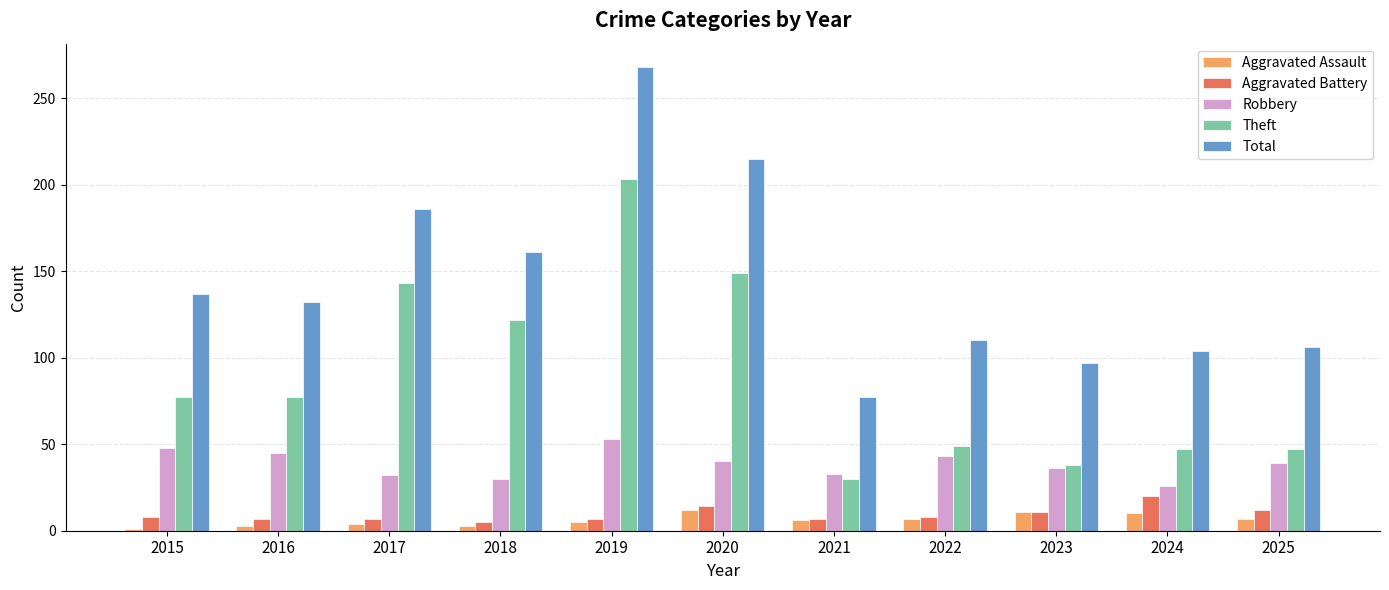

What value does the Total series have at 2025?

106